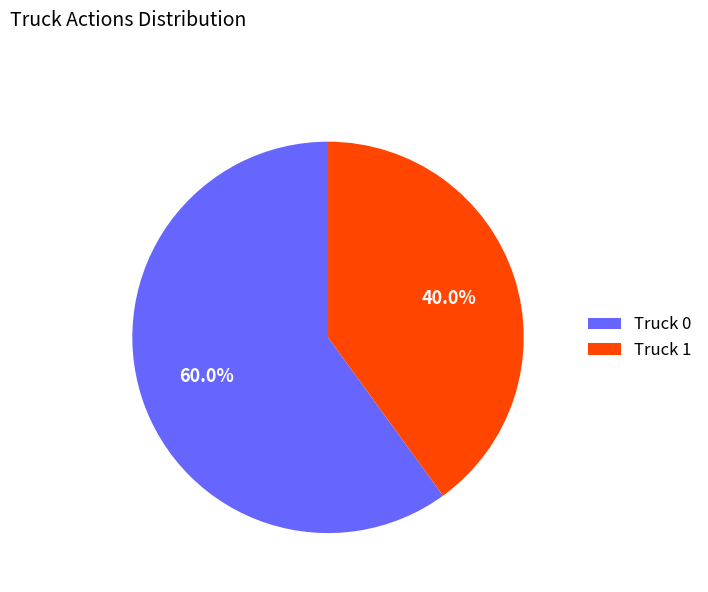

The Truck 0 slice represents 71% of the pie. True or false?

False